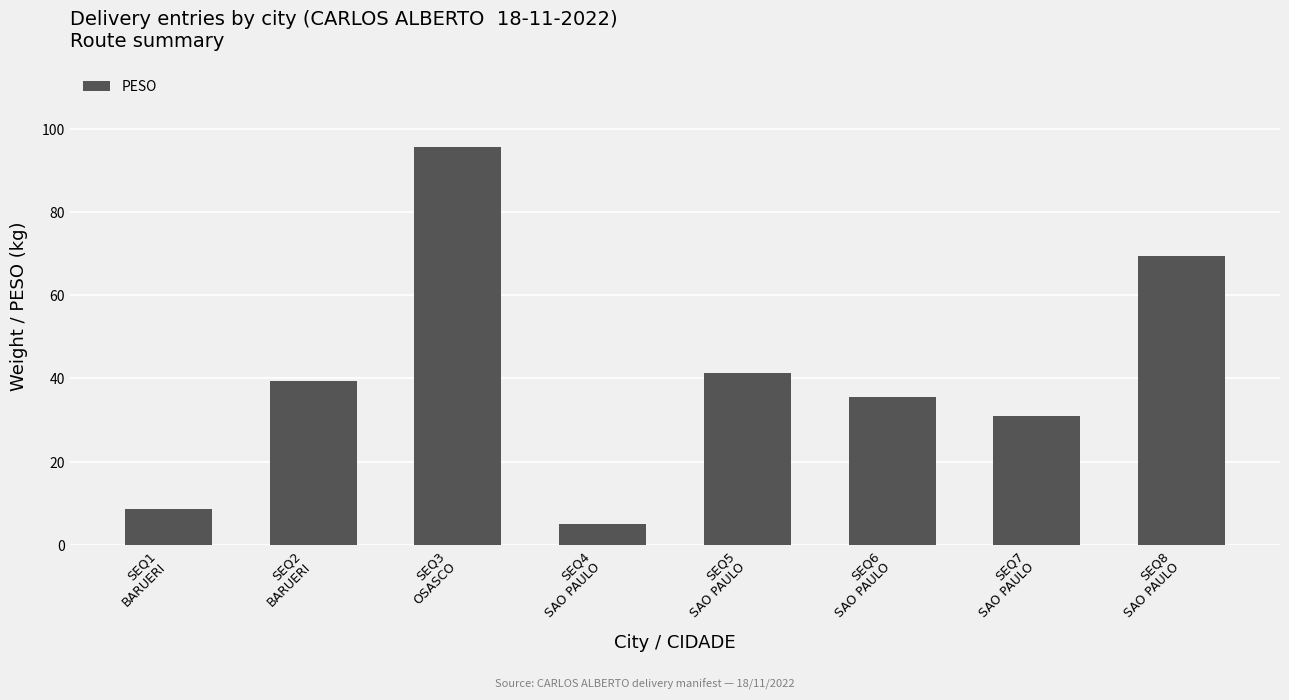

What is the label of the 2nd bar from the right?

SEQ7
SAO PAULO